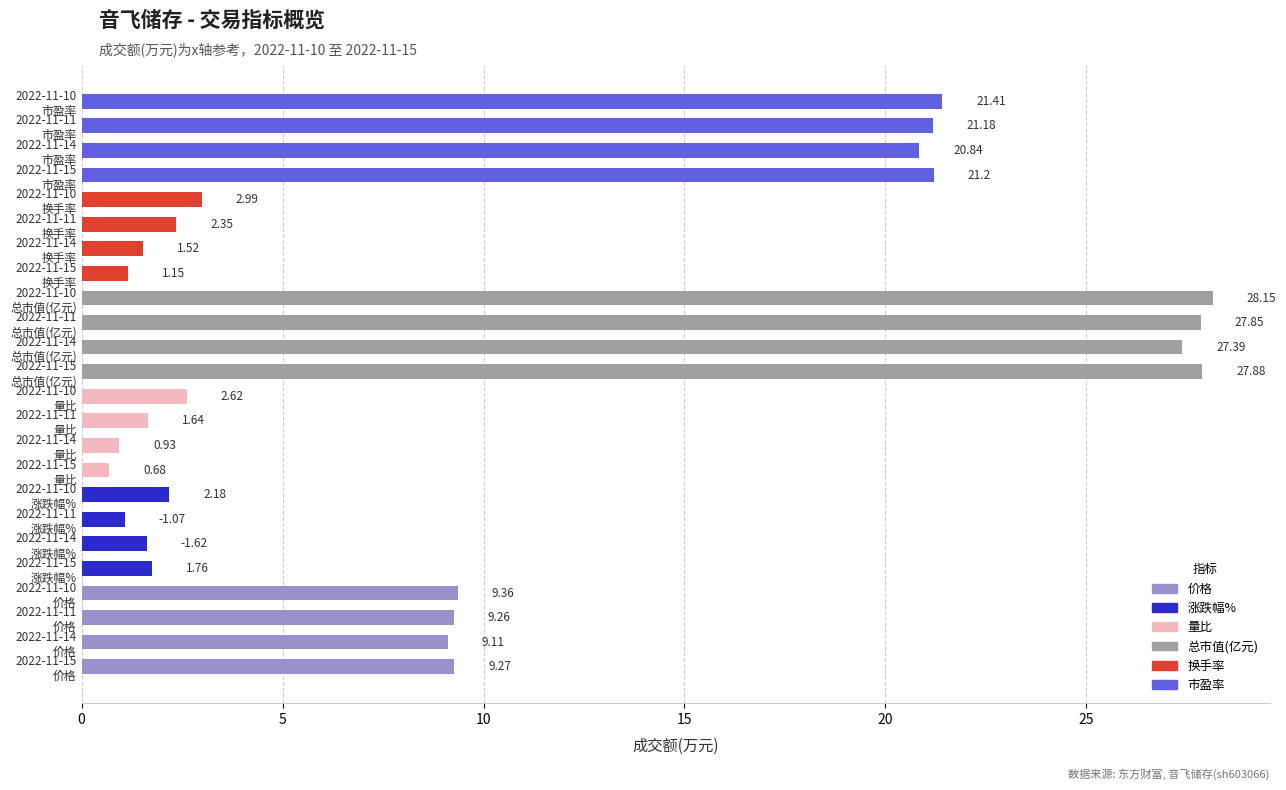

What is the difference between the maximum and minimum values?

27.5